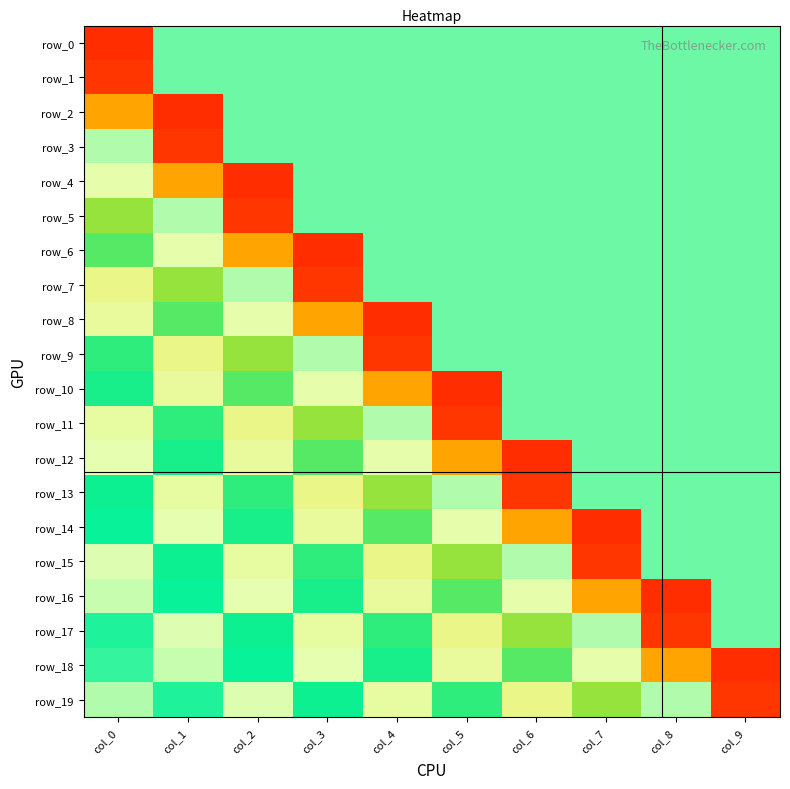

What is the difference between the highest and lowest values at col_4?

1.0